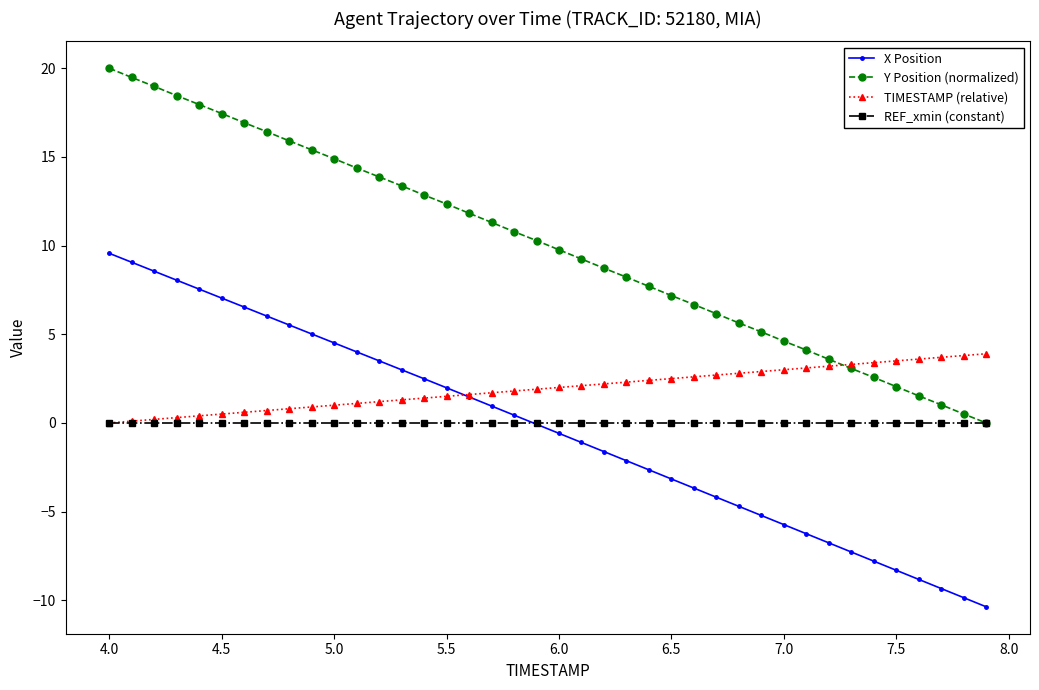

What is the value of the X Position point at the 27th from the left?

-3.7